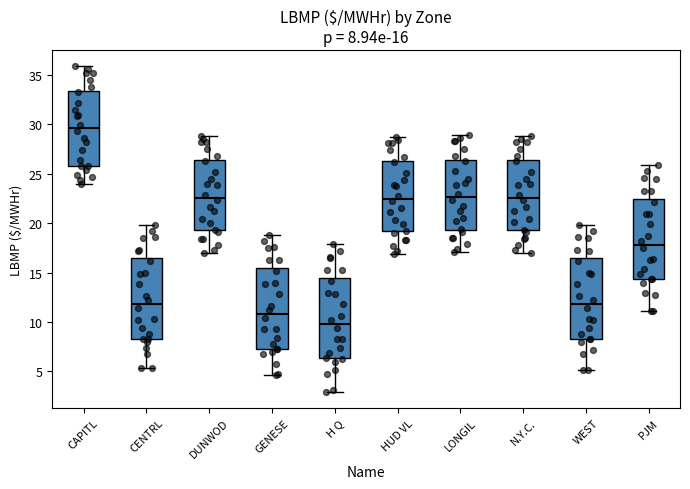

Which box's median line is the highest?

CAPITL